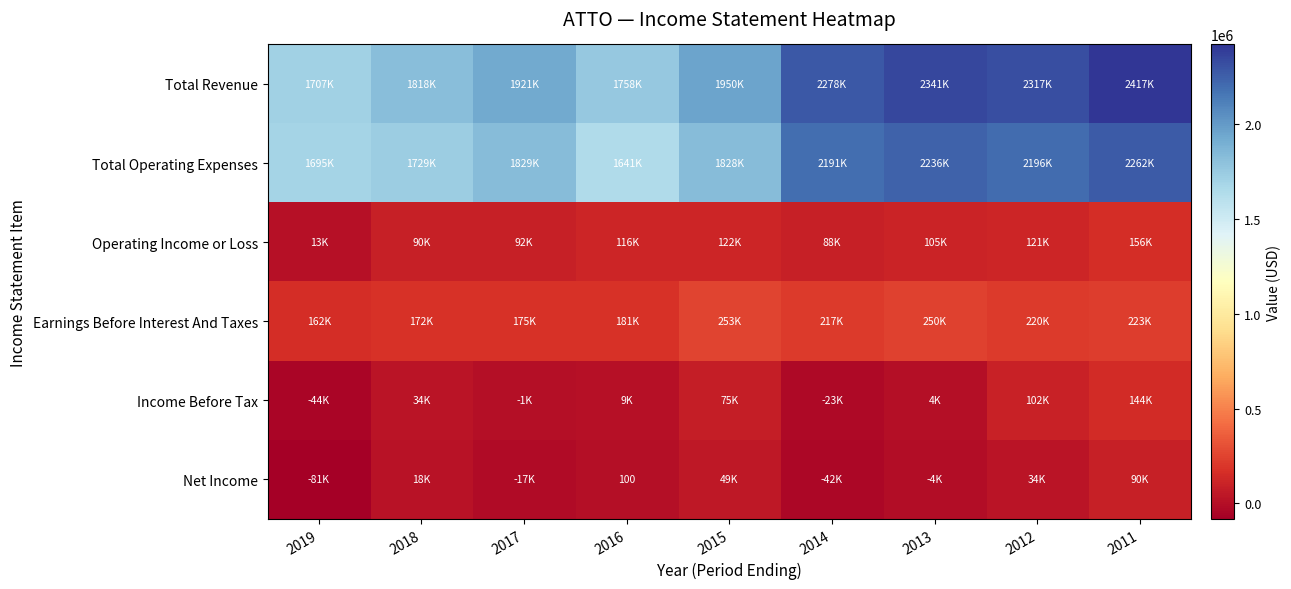

What is the average value of the Total Operating Expenses series?

1956167